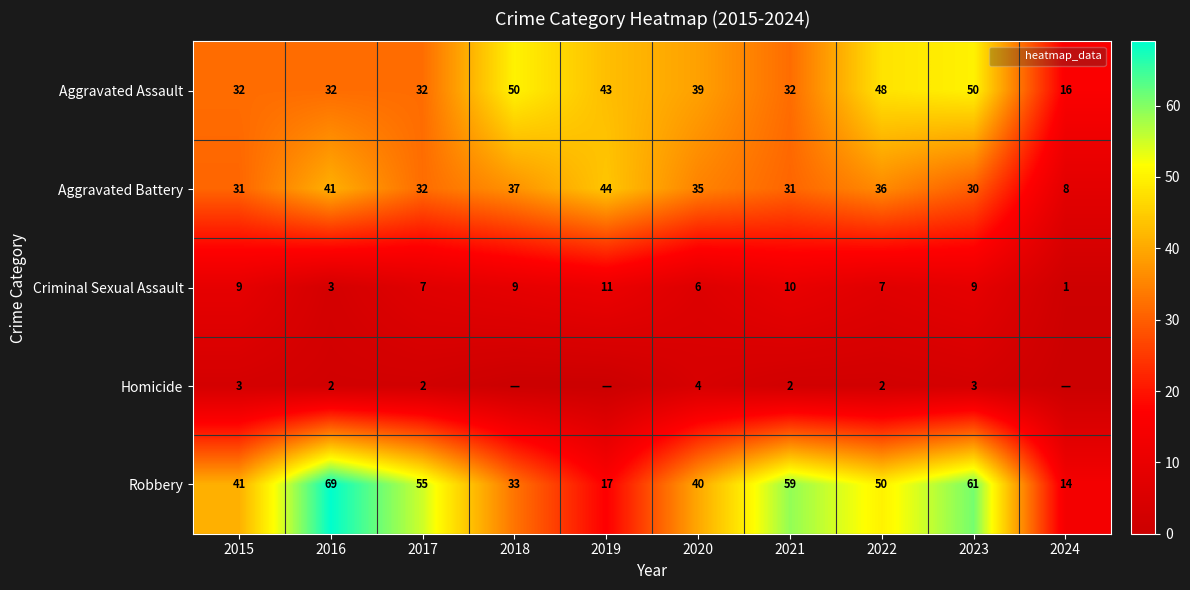

Between 2021 and 2020, which is larger?

2020